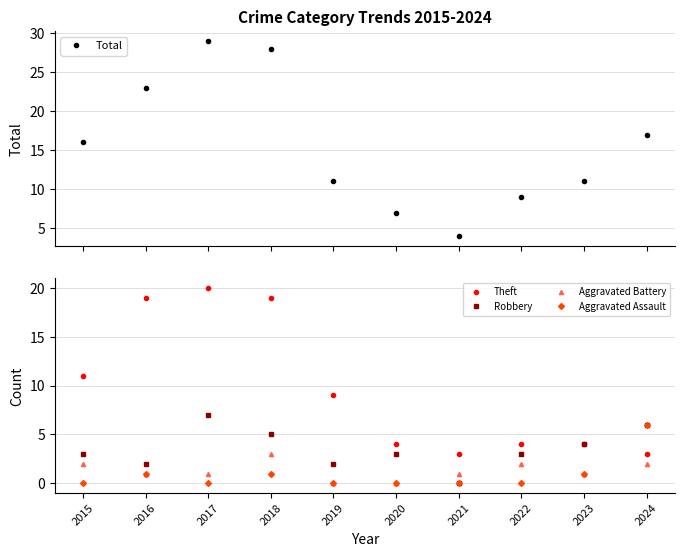

Rank the categories by Aggravated Battery value from lowest to highest.

2019, 2020, 2016, 2017, 2021, 2023, 2015, 2022, 2024, 2018